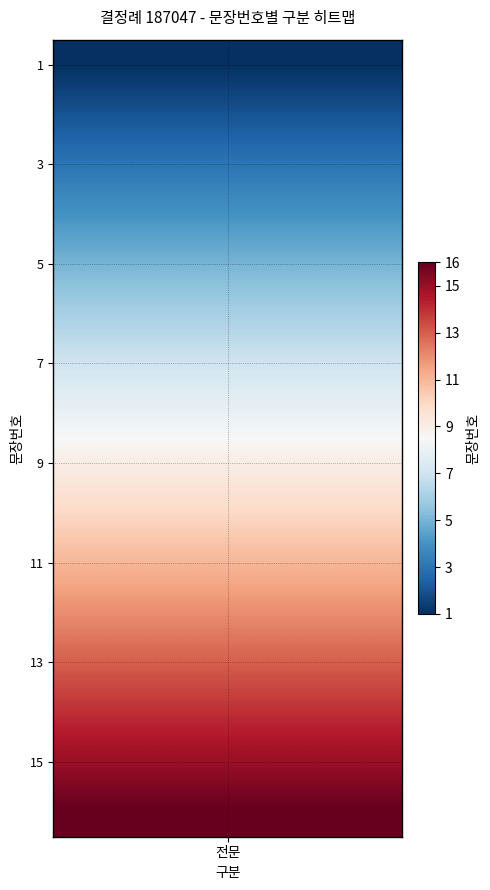

Reading right to left, list all the values displayed in this chart.

16	15	14	13	12	11	10	9	8	7	6	5	4	3	2	1